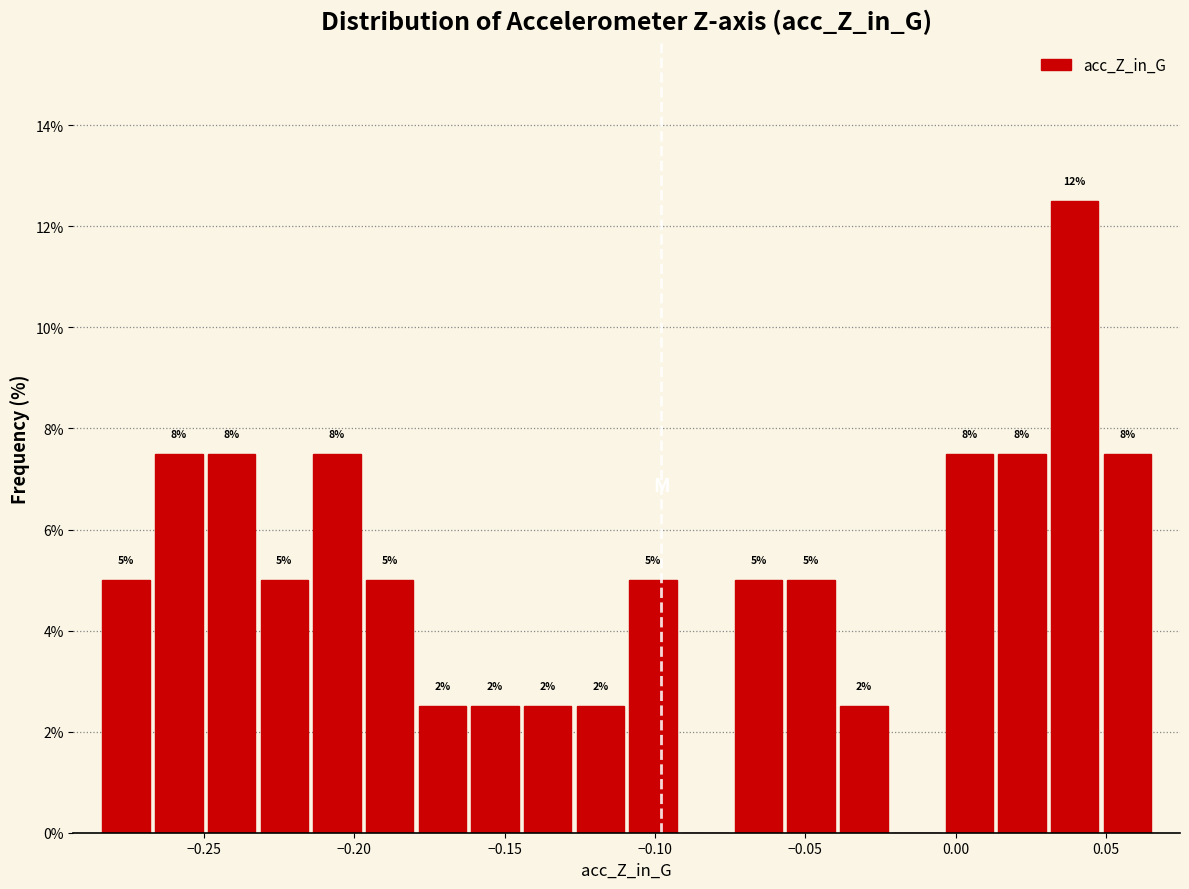

Read against the x-axis, roughly where is the centre of the tallest bar?

0.040